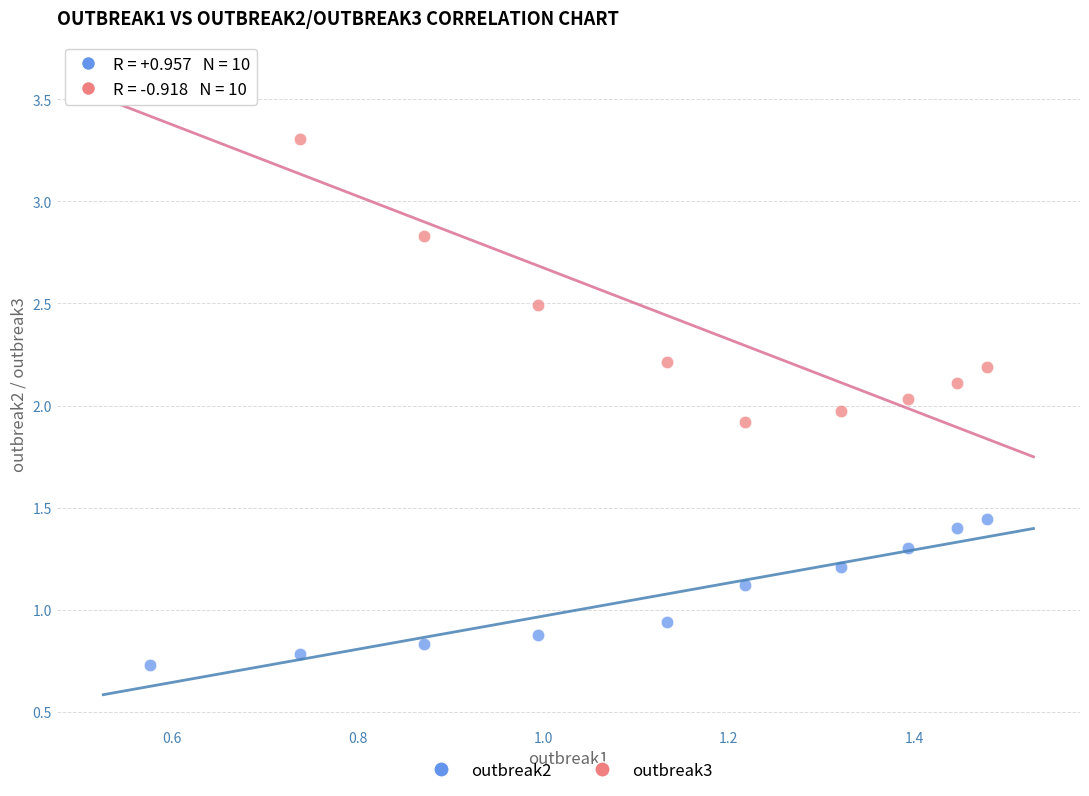

Which series has the widest spread of Y values?

outbreak3